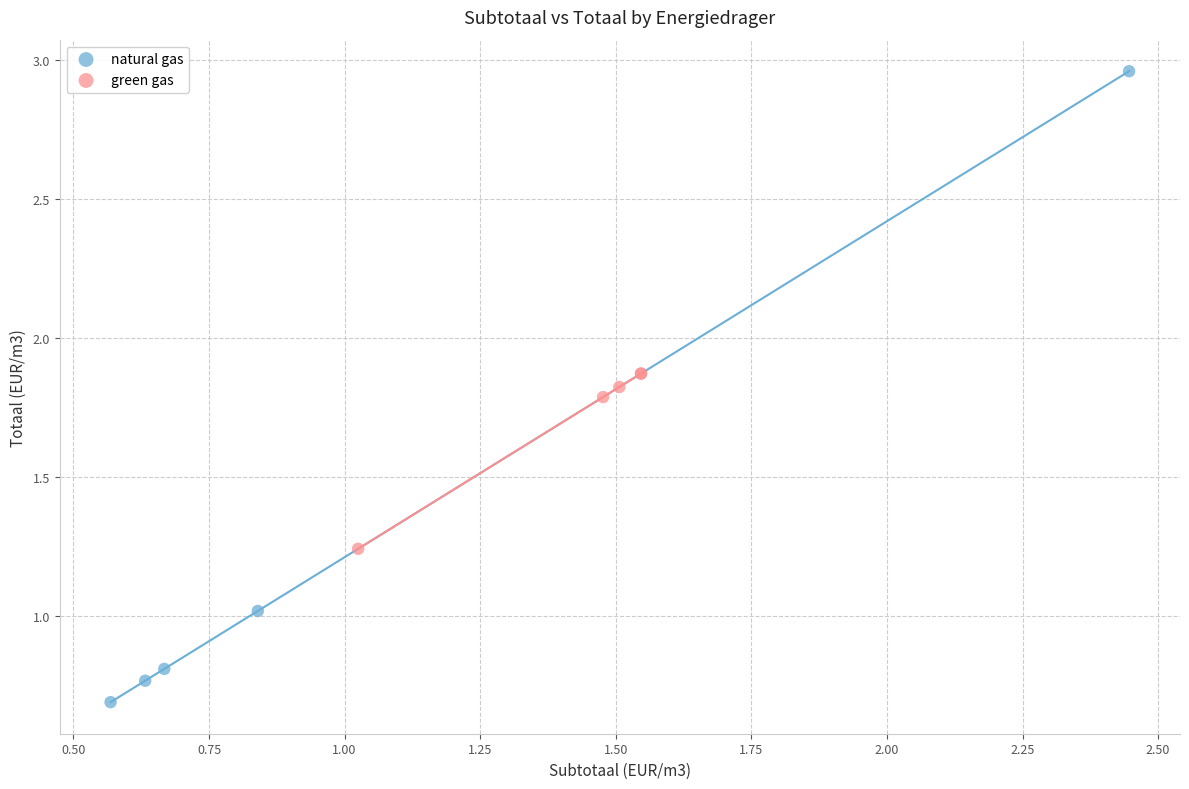

Which series has the largest Y range (max minus min)?

natural gas